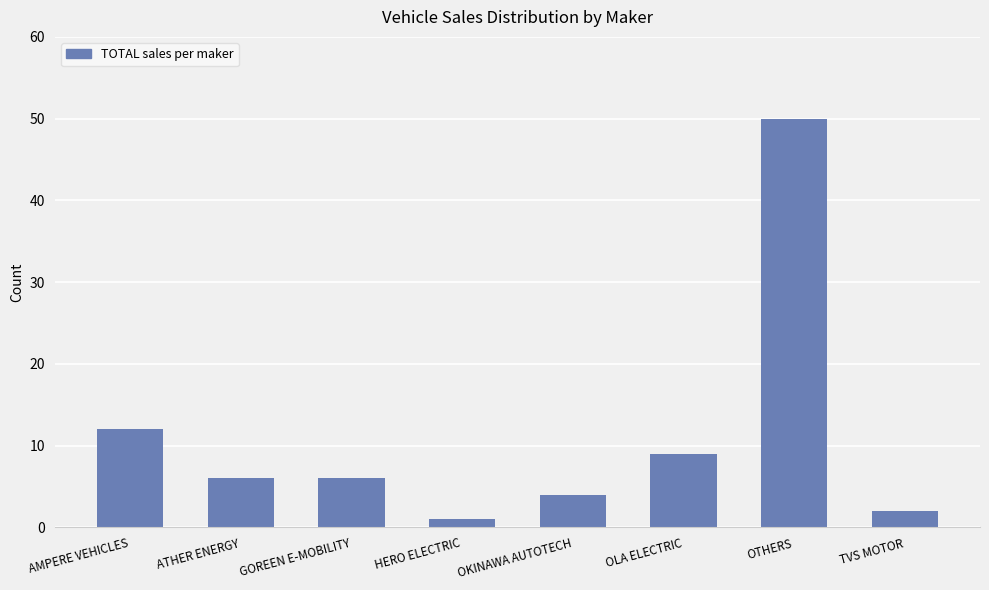

What is the sum of the values at OTHERS and ATHER ENERGY?

56